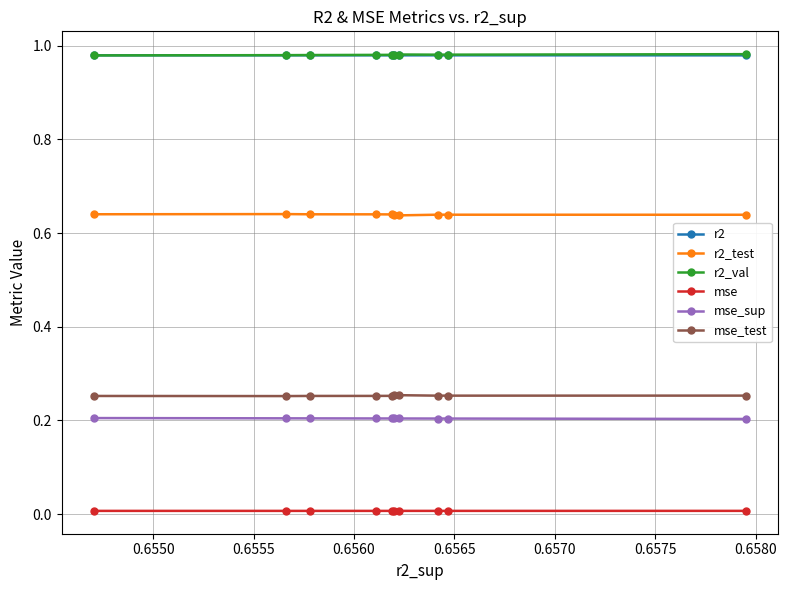

Reading left to right, list all the values displayed in this chart.

r2: 1.0	1.0	1.0	1.0	1.0	1.0	1.0	1.0	1.0	1.0
r2_test: 0.6	0.6	0.6	0.6	0.6	0.6	0.6	0.6	0.6	0.6
r2_val: 1.0	1.0	1.0	1.0	1.0	1.0	1.0	1.0	1.0	1.0
mse: 0.0	0.0	0.0	0.0	0.0	0.0	0.0	0.0	0.0	0.0
mse_sup: 0.2	0.2	0.2	0.2	0.2	0.2	0.2	0.2	0.2	0.2
mse_test: 0.3	0.3	0.3	0.3	0.3	0.3	0.3	0.3	0.3	0.3